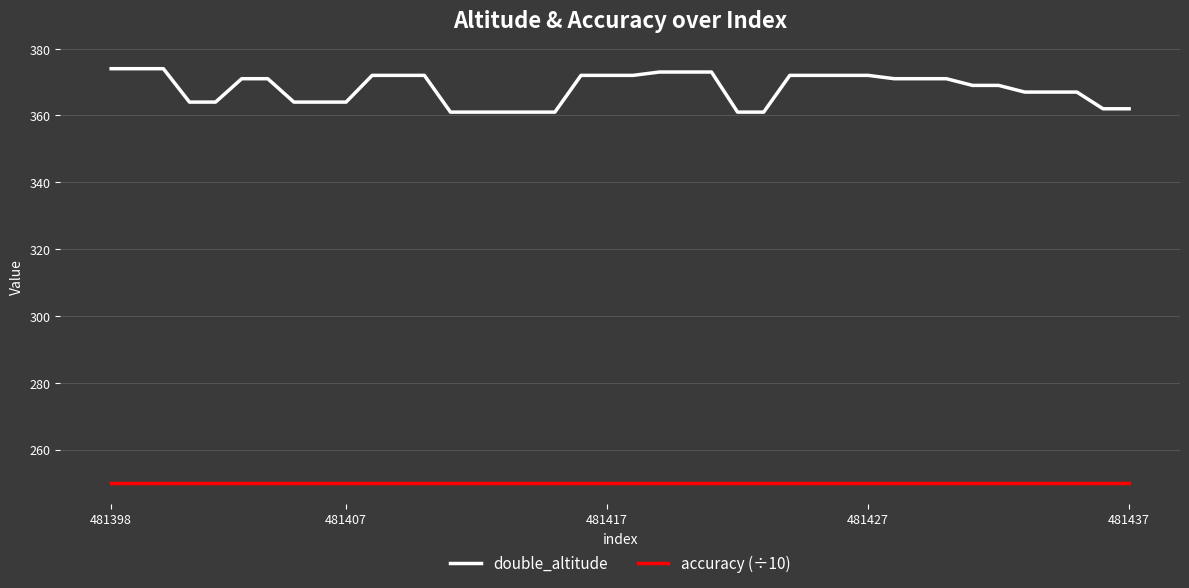

What is the greatest value displayed?

374